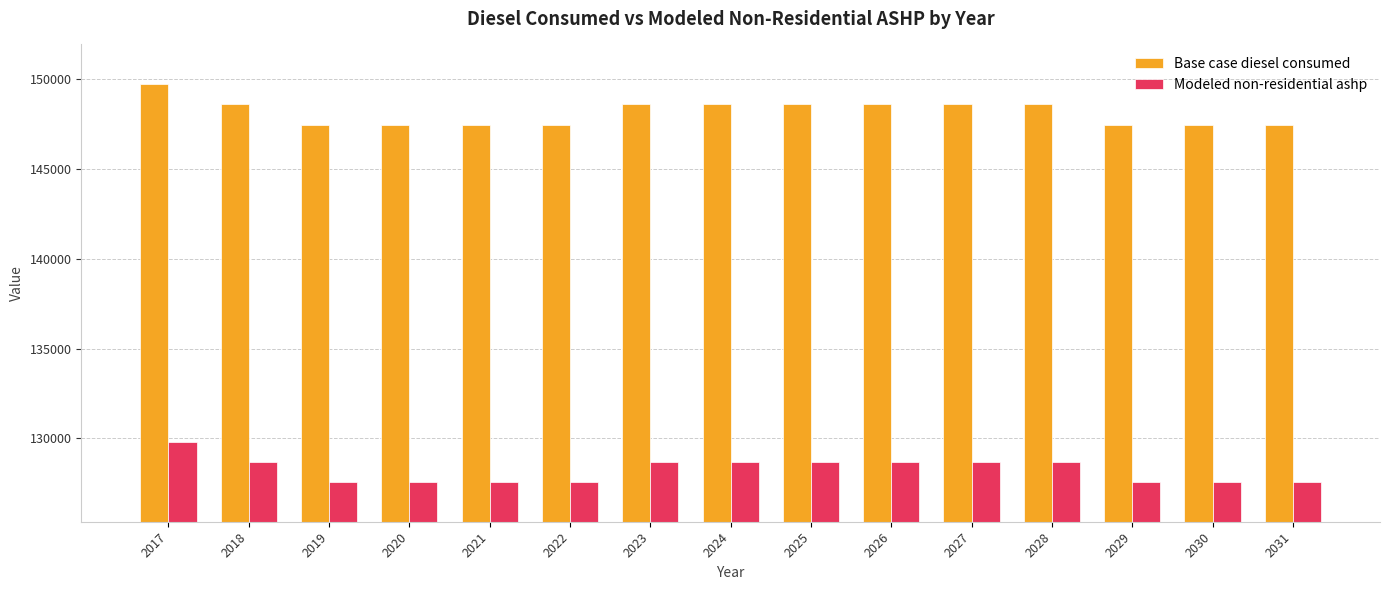

Rank the series at 2023 from highest to lowest value.

Base case diesel consumed, Modeled non-residential ashp